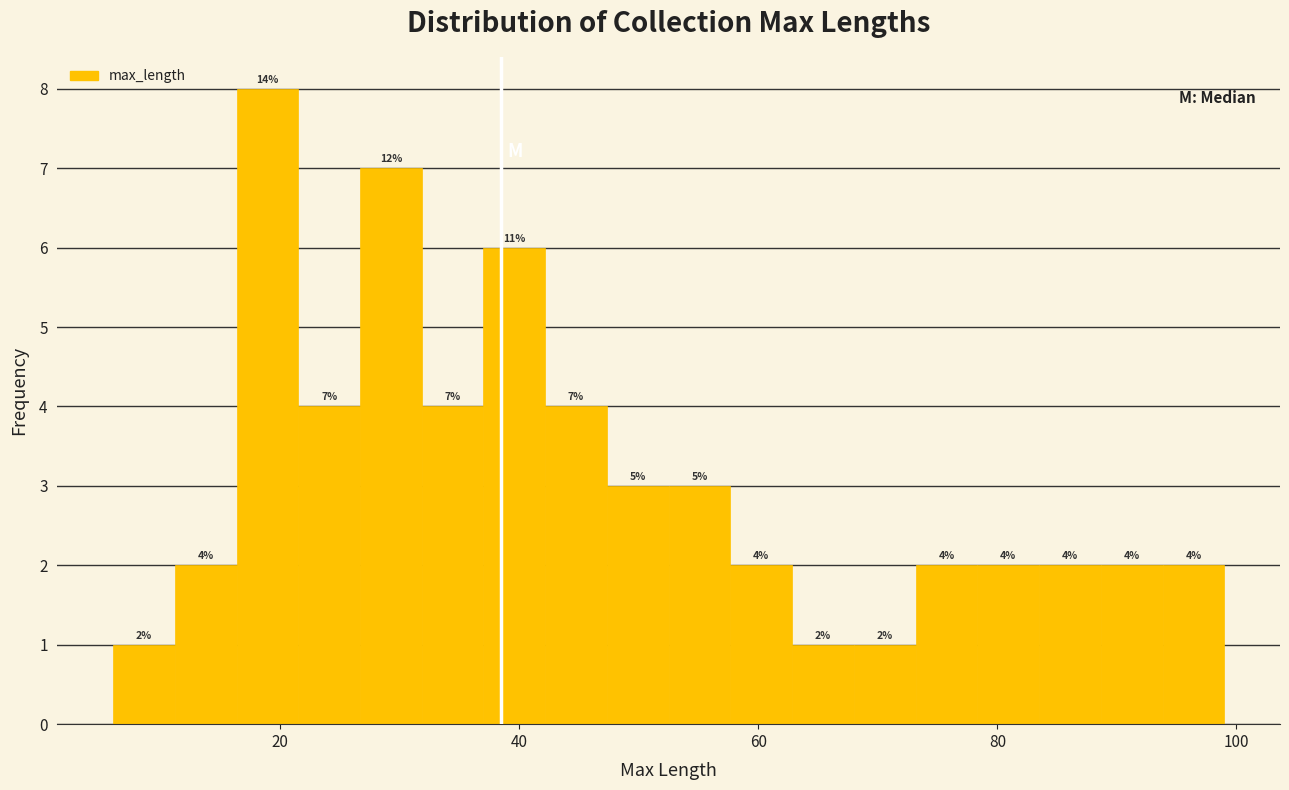

Read against the x-axis, roughly where is the centre of the tallest bar?

18